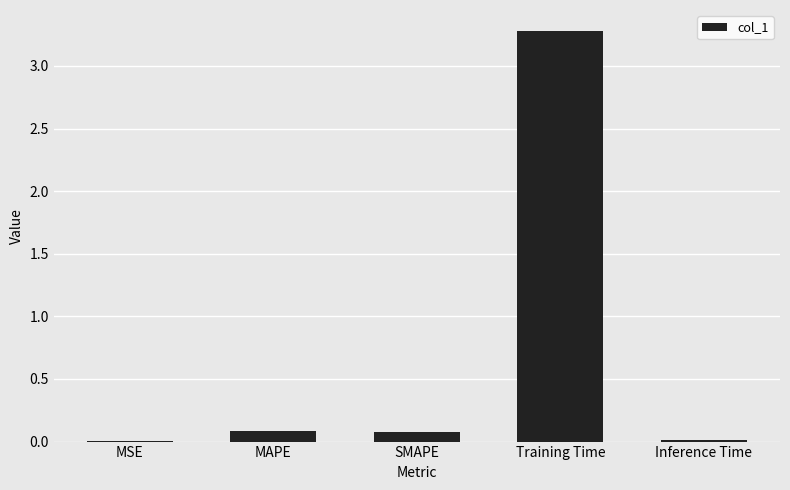

Which label corresponds to the largest value in the chart?

Training Time